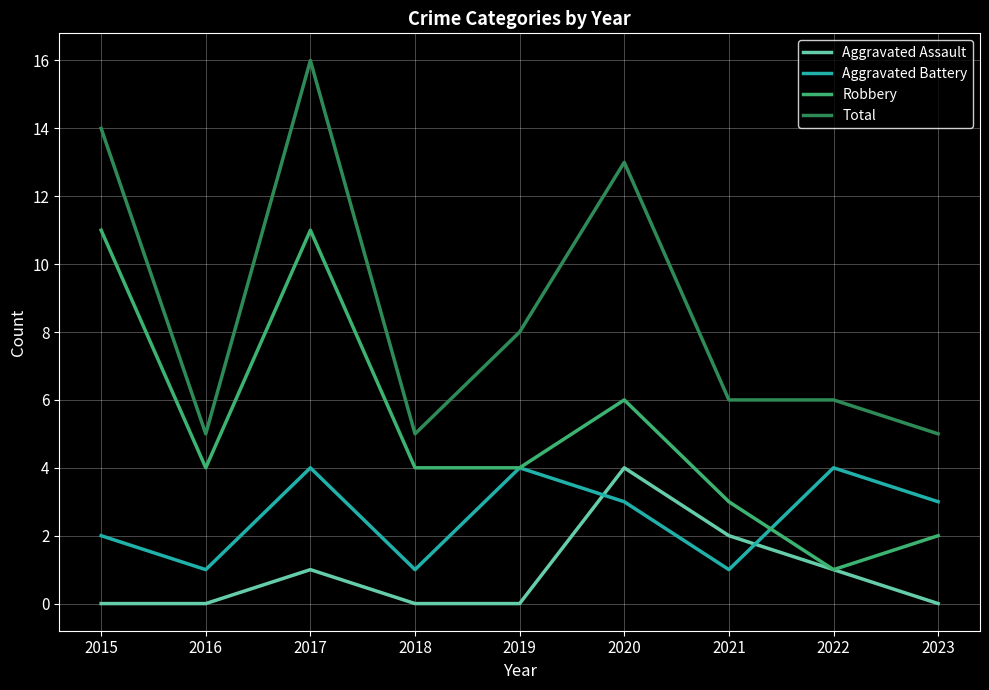

What is the maximum value for Aggravated Assault?

4